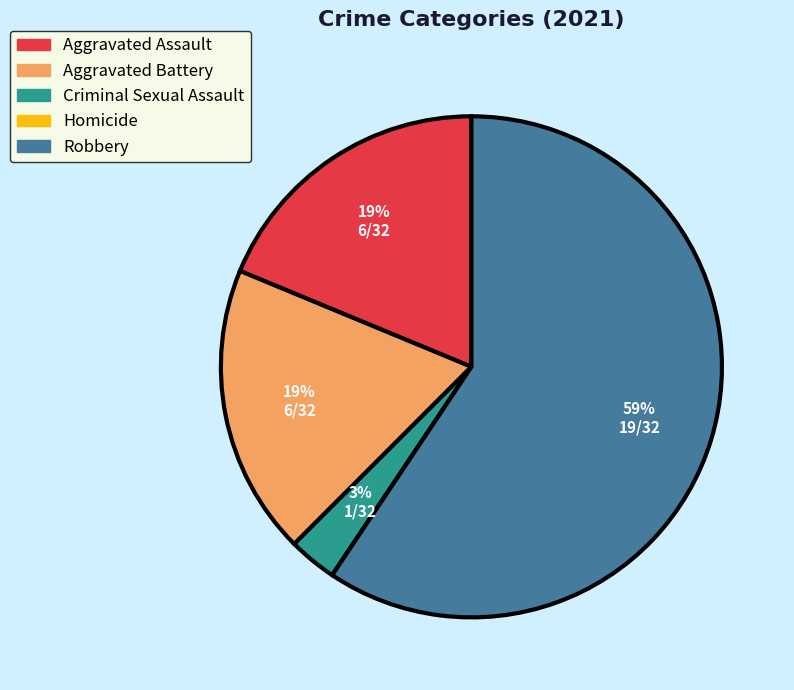

To the nearest percent, what is the difference between the largest and smallest slice percentages?

59%